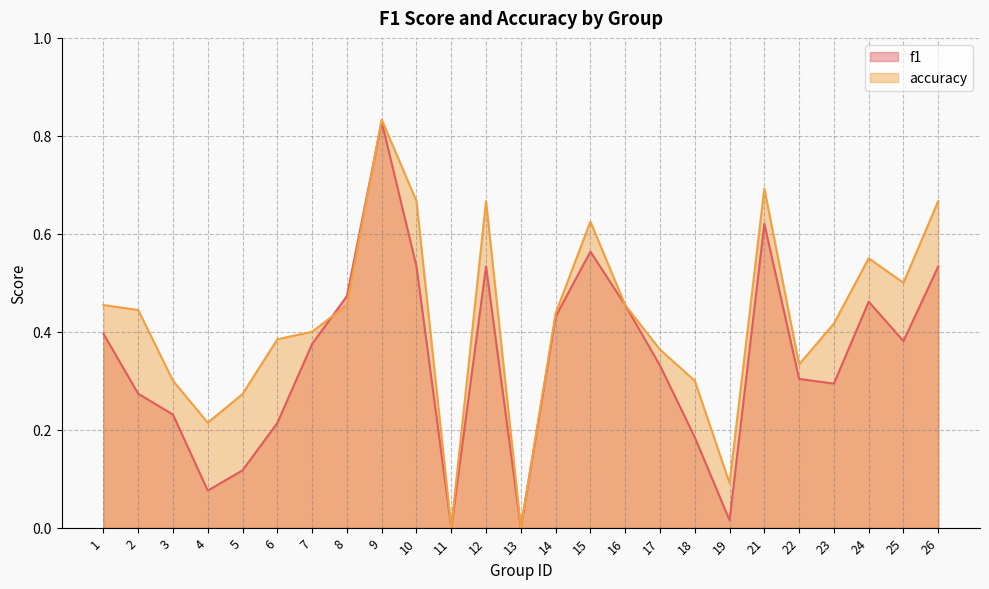

How many accuracy values are between 0 and 1?

25